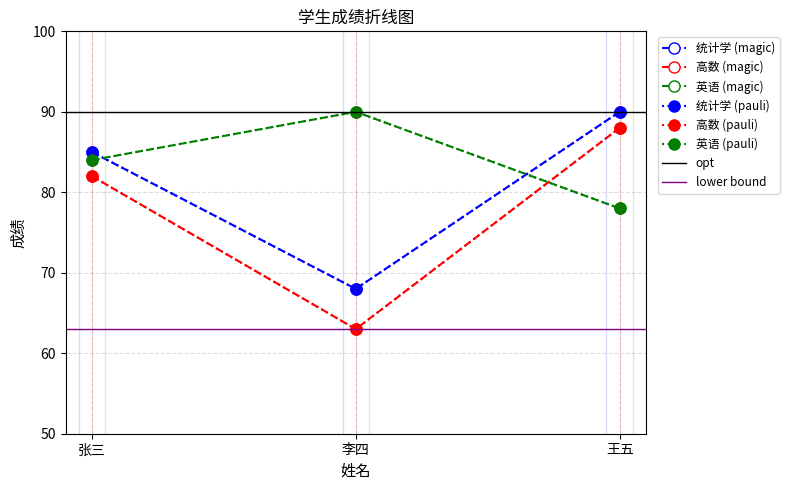

Which series has the largest range (max minus min)?

高数